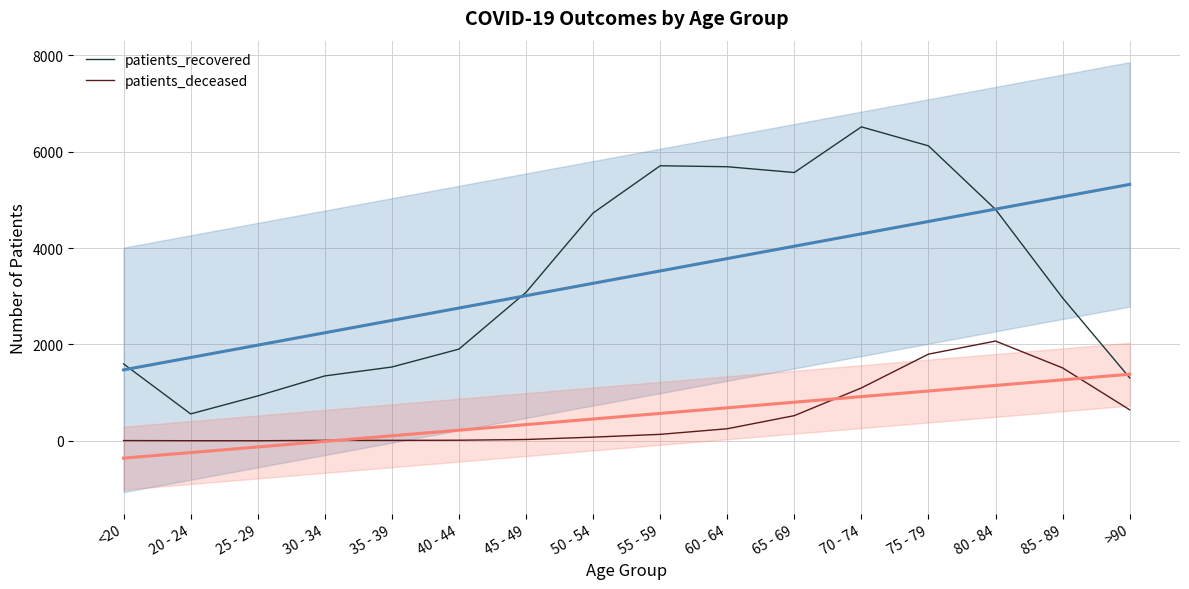

Does the chart display data point markers on the line(s)?

No